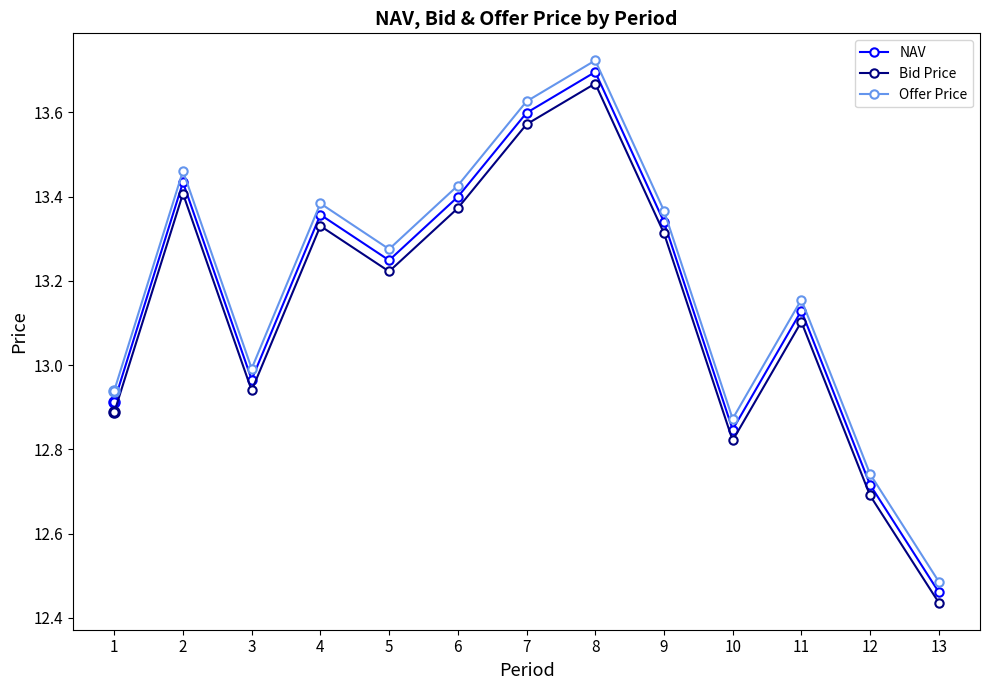

In NAV, how many points are lower than both neighbors (excluding endpoints)?

3